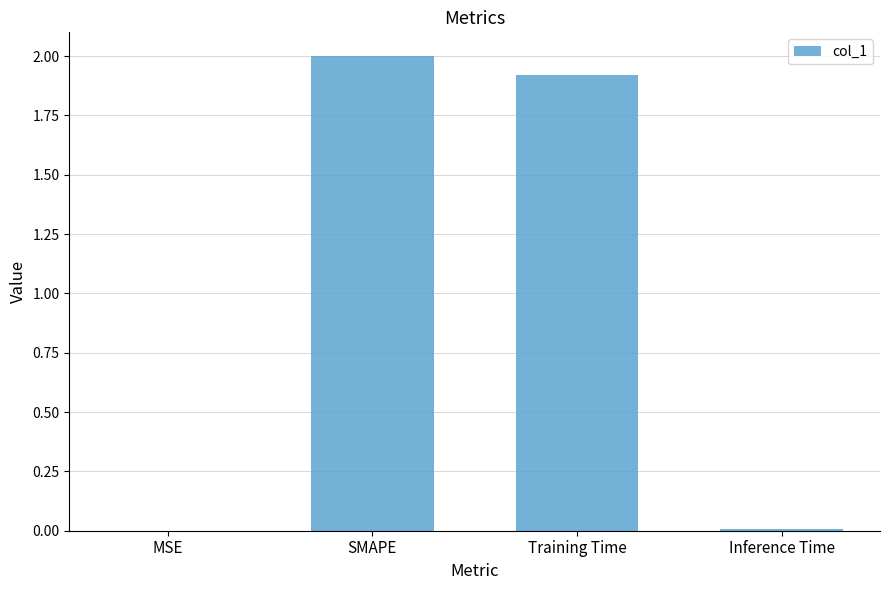

The value at SMAPE is 1.0. True or false?

False